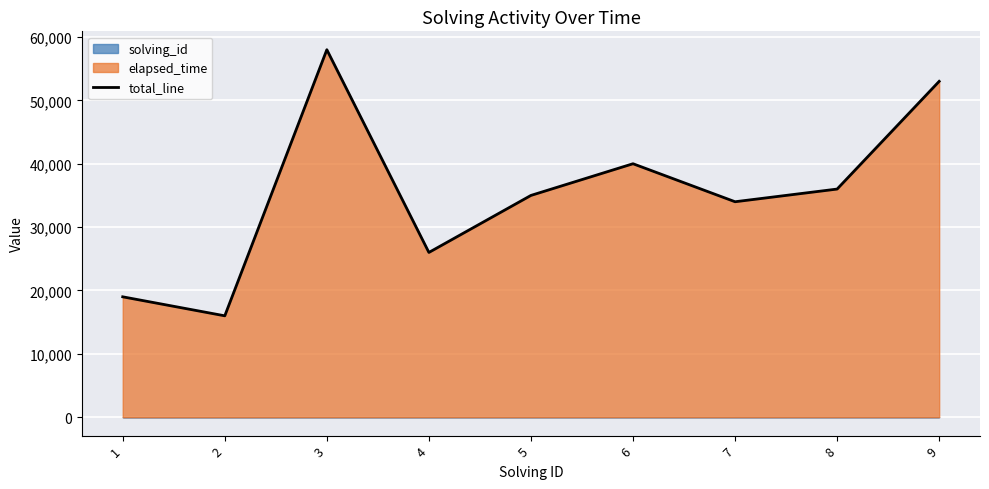

At which label is the value closest to 37002?

8